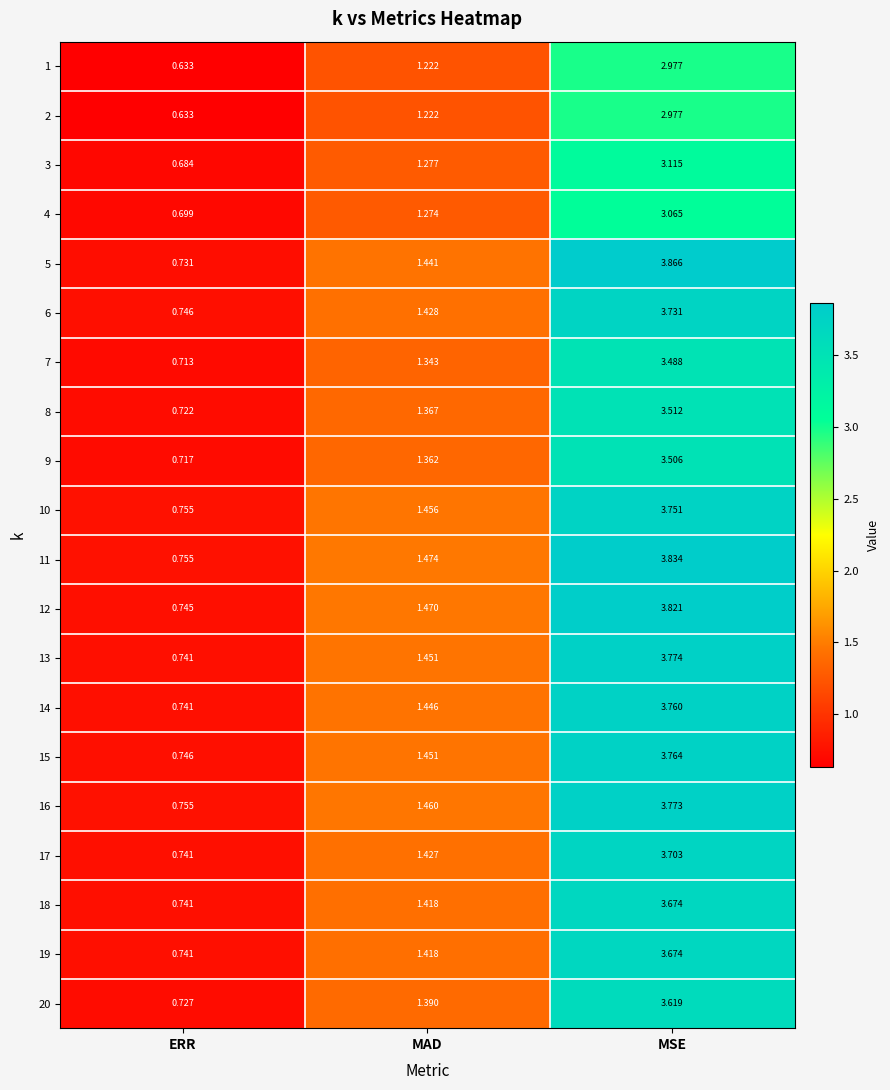

What is the spread (max minus min) of values at ERR?

0.1